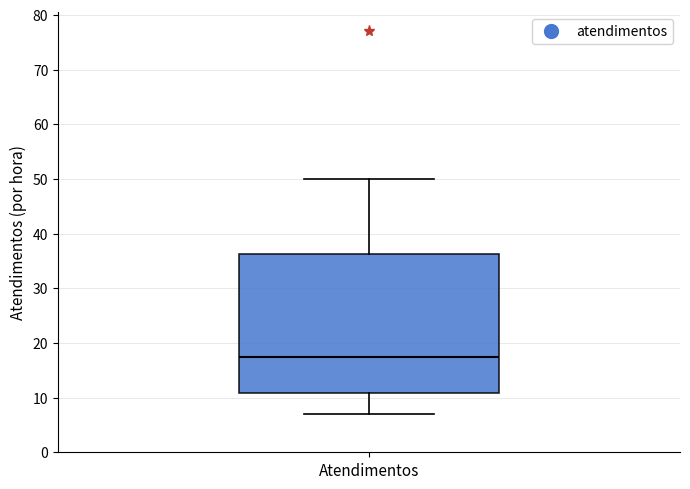

Transcribe this box plot: give where the median line is, the range the box spans, and where the two whiskers end, as read against the y-axis. The values are not printed on the chart, so give them approximately, as read against the axis.

median 18, box 11 to 36, whiskers 7 to 50